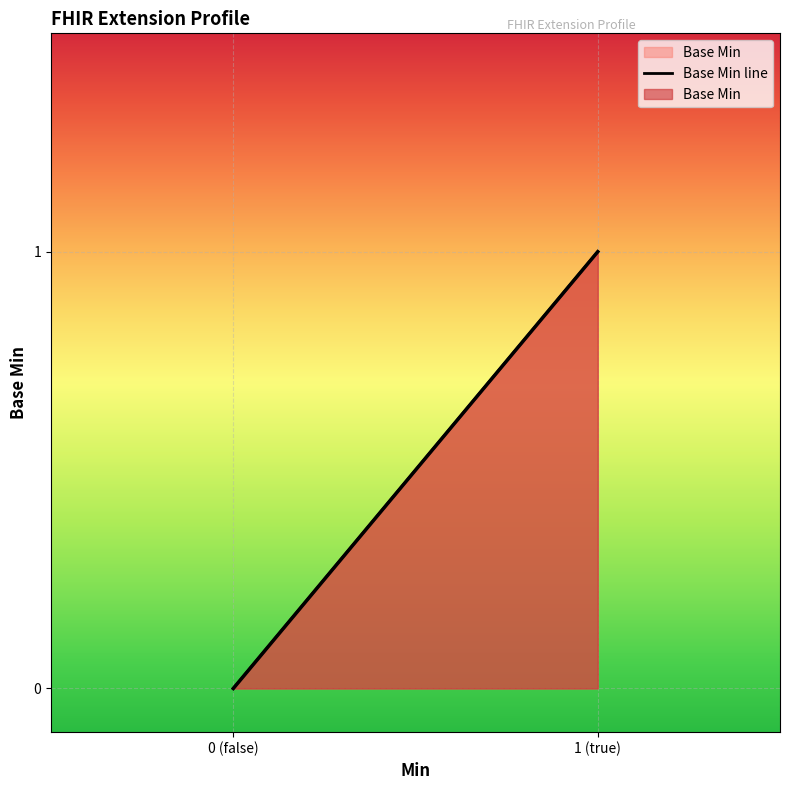

What is the greatest value displayed?

1